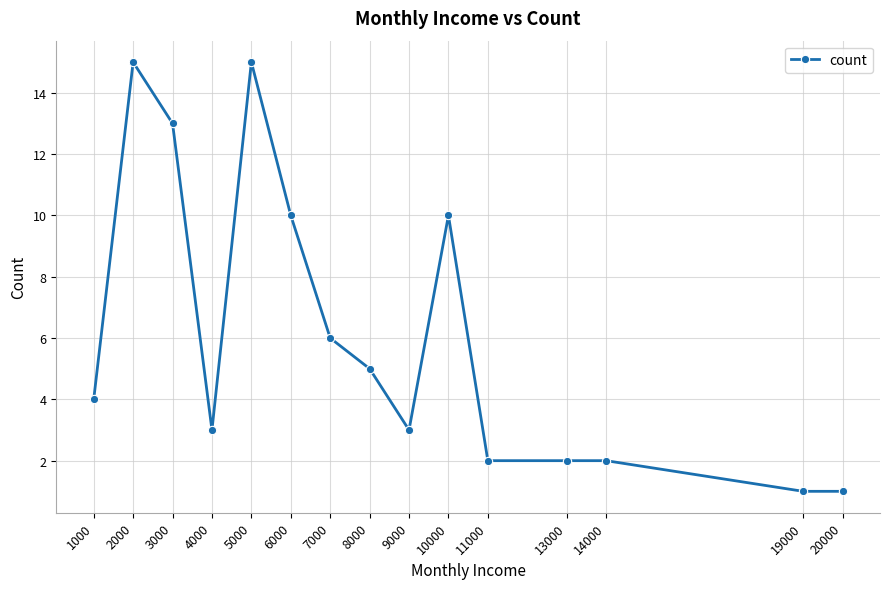

True or false: the data shows 2 at 11000.

True